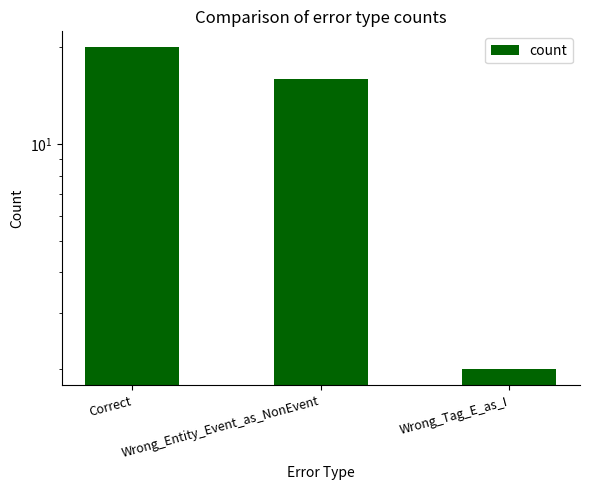

What is the change in value from Wrong_Entity_Event_as_NonEvent to Wrong_Tag_E_as_I?

-14